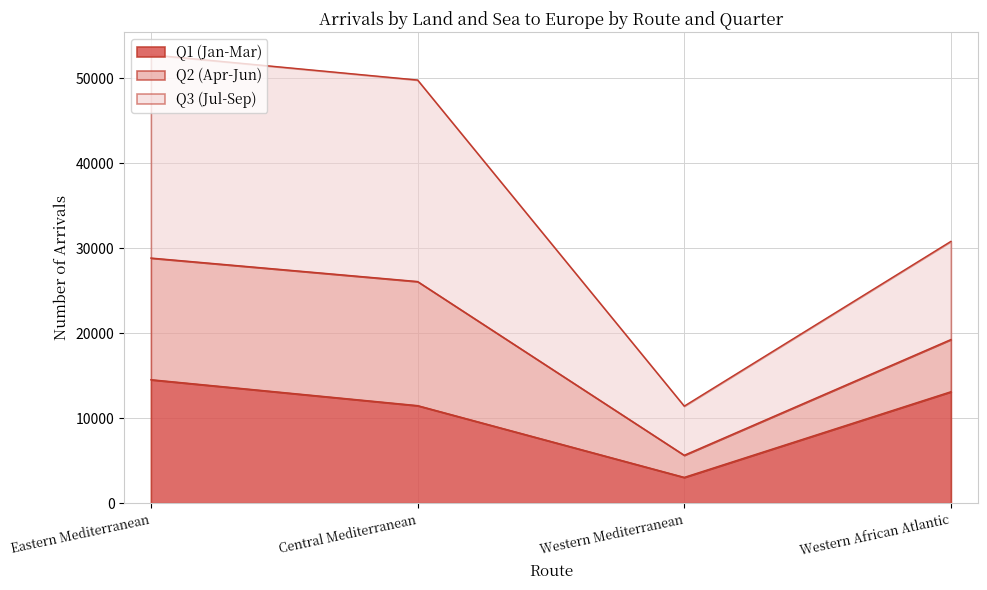

Does the chart have visible grid lines?

Yes